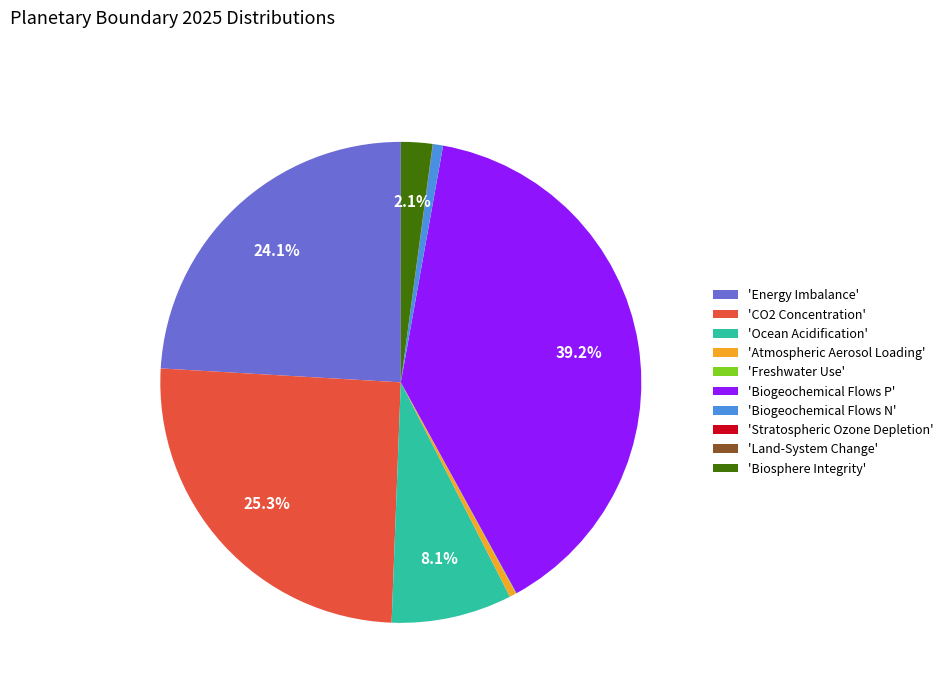

Does 'Biosphere Integrity' account for over 50% of the chart?

No